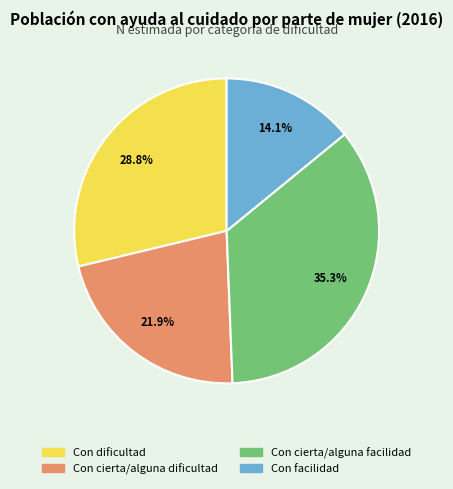

What percentage is the Con dificultad slice, to the nearest percent?

29%